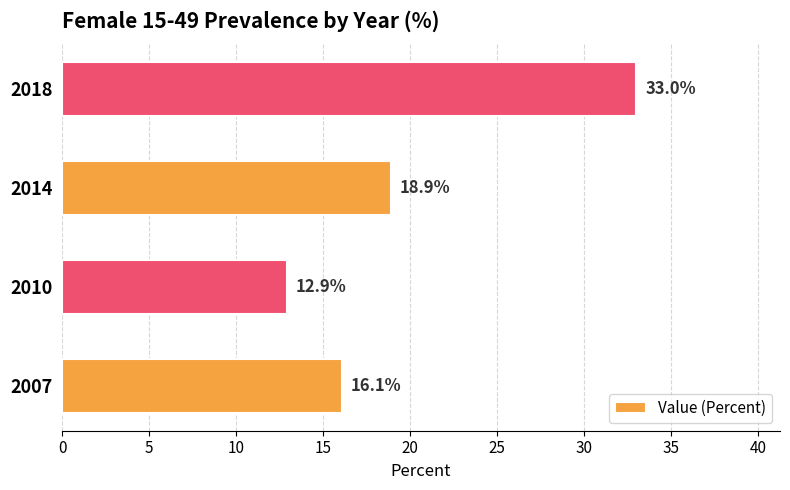

List the labels in order of value, largest first.

2018, 2014, 2007, 2010